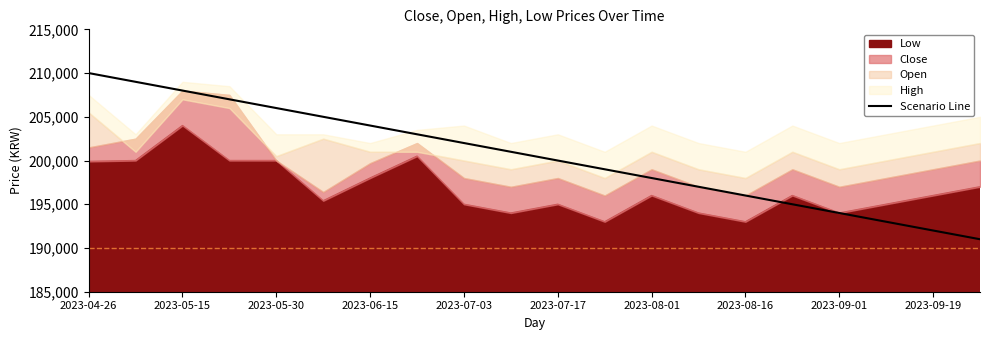

True or false: the data has more than 0 interior local peaks.

False